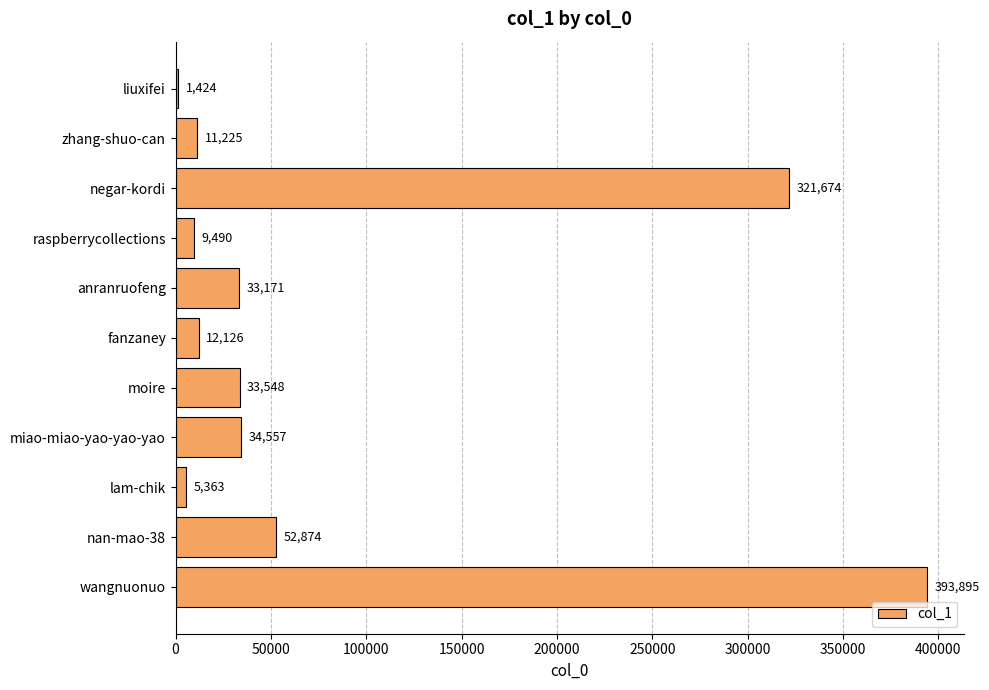

At which label is the value closest to 197659?

negar-kordi